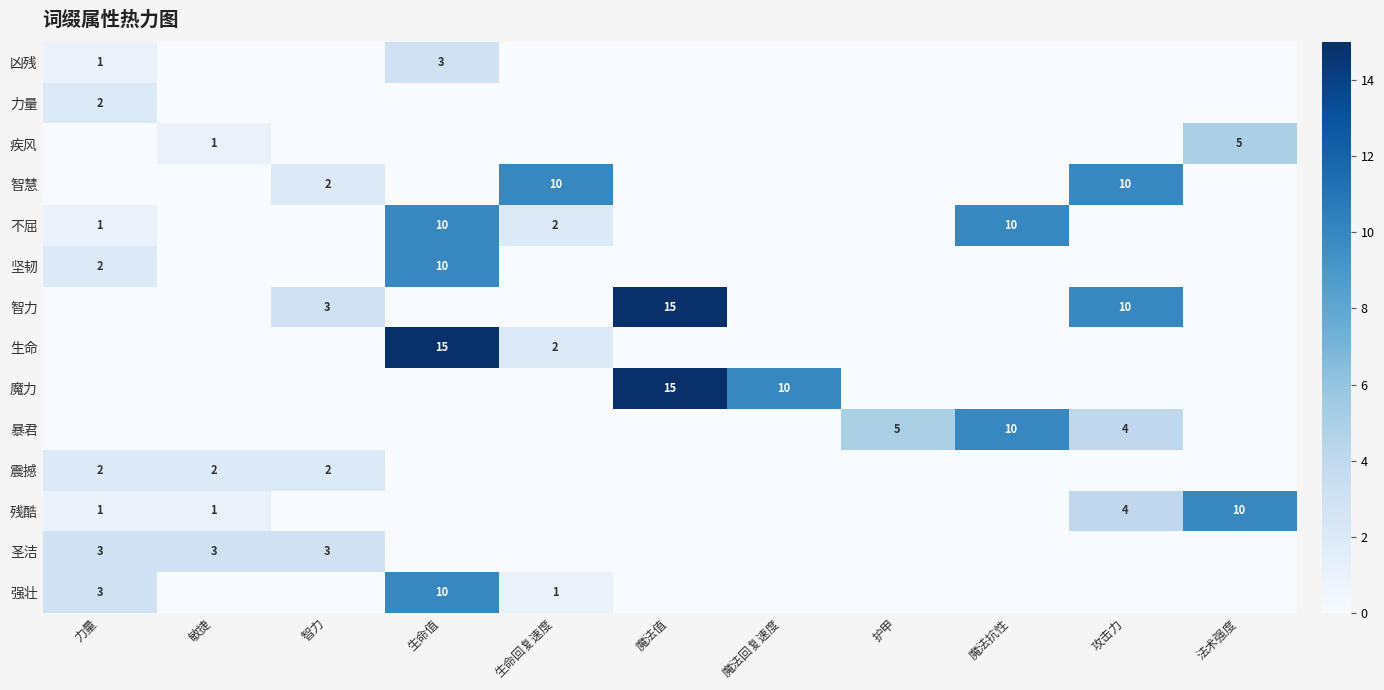

What is the difference between the maximum and second lowest values in the 智力 series?

15